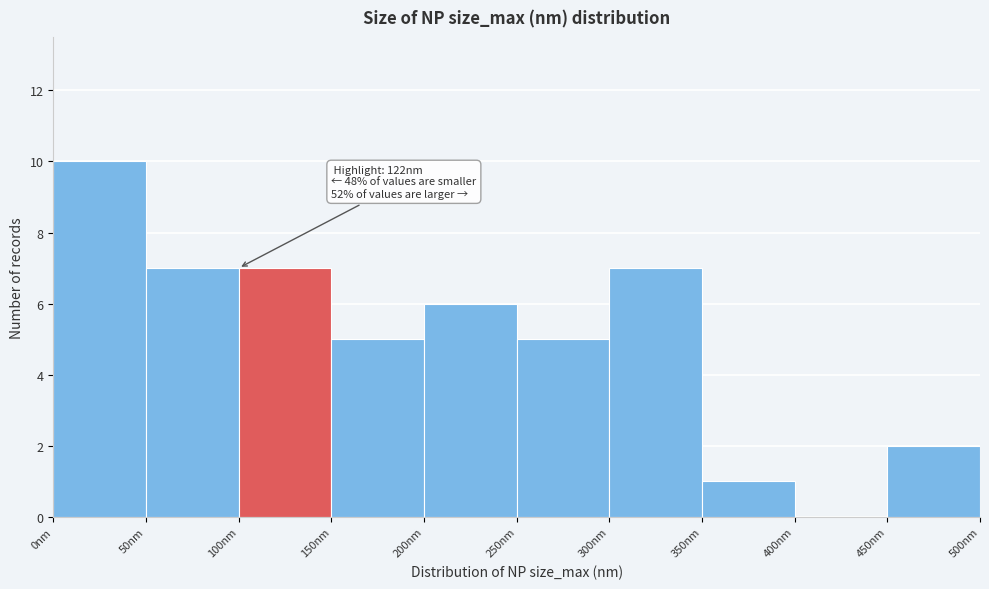

Which range on the x-axis has the tallest bar?

0 to 50